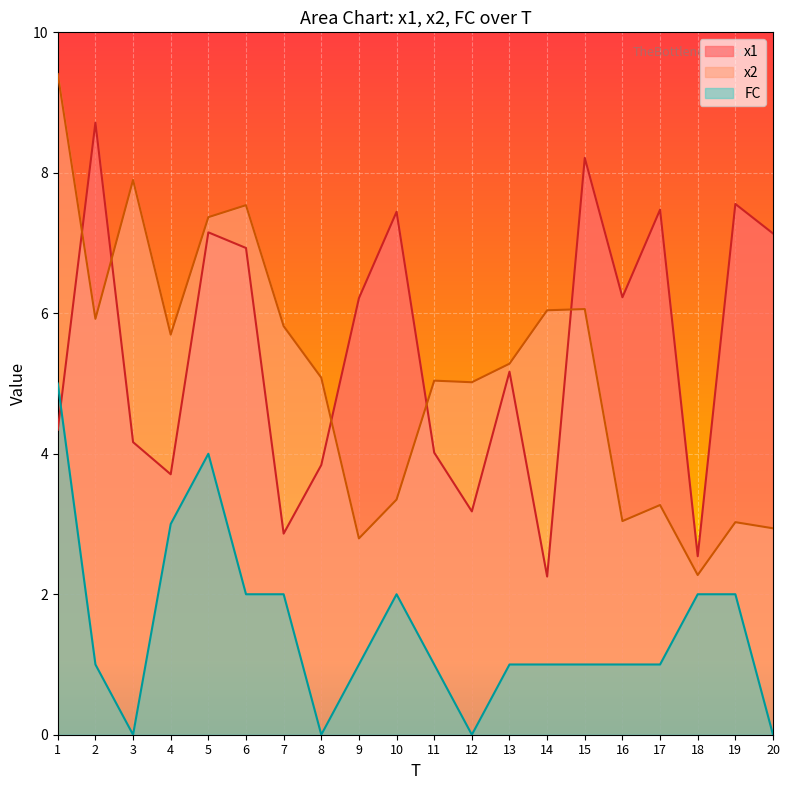

What is the difference between the x2 values at 8 and 10?

1.7